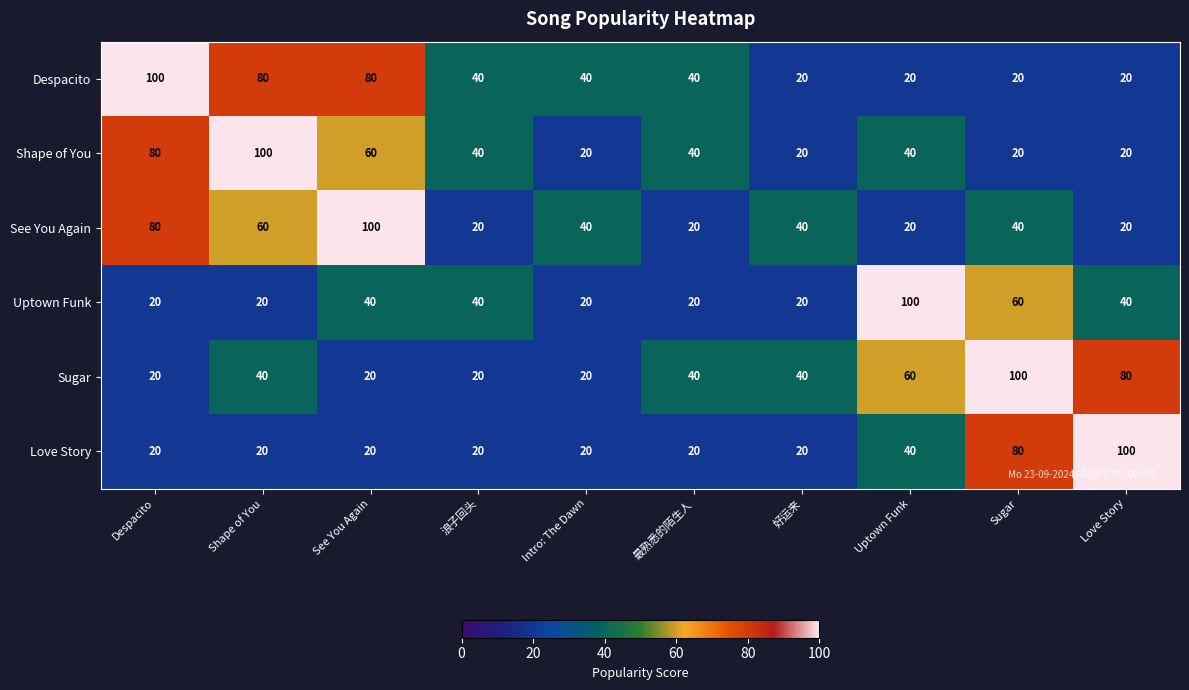

What is the spread (max minus min) of values at Sugar?

80